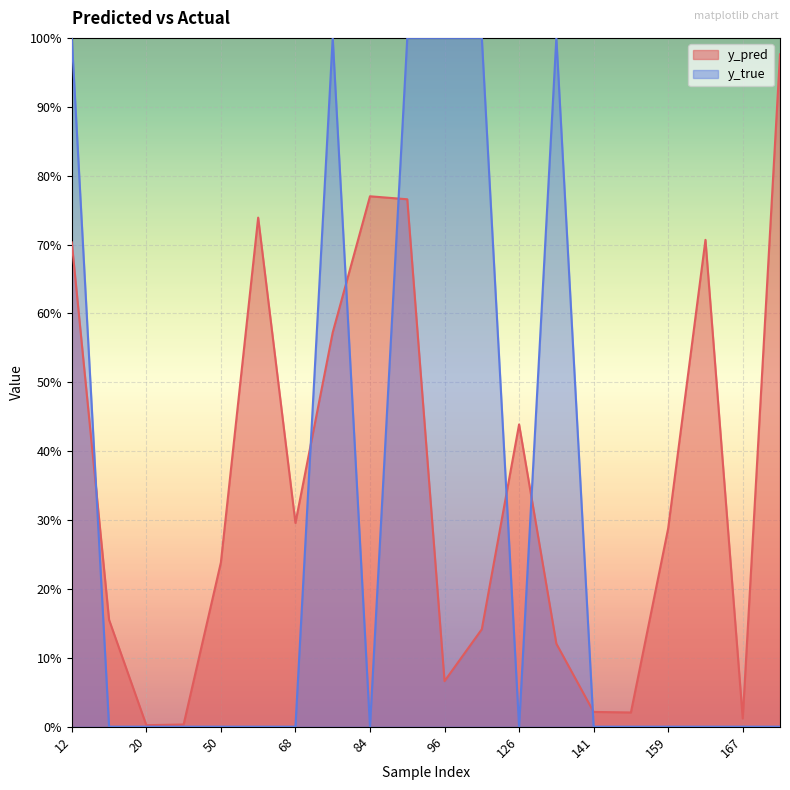

What are all the series names shown in the legend?

y_pred, y_true